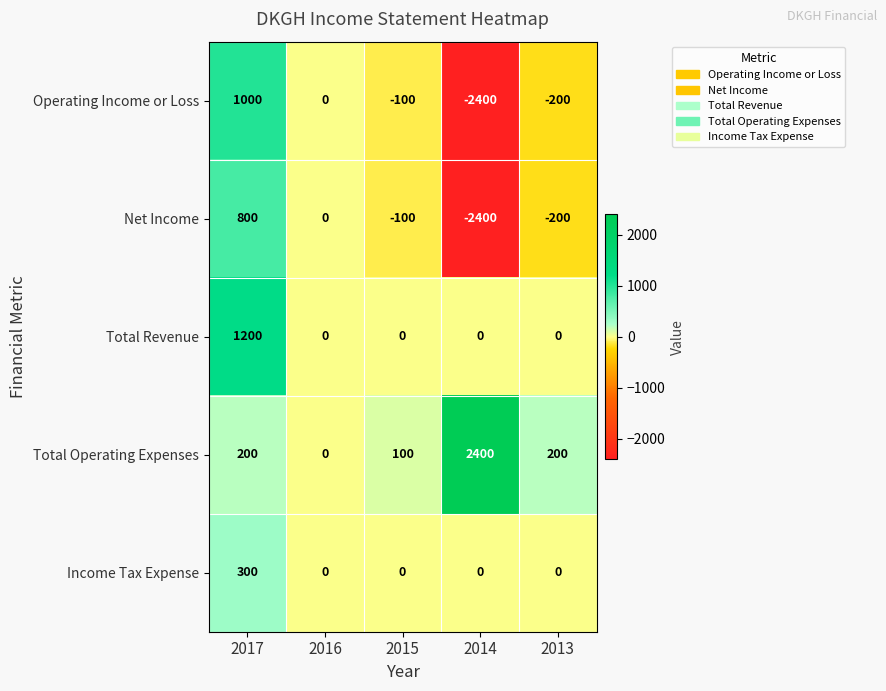

At which category is the sum across all series the highest?

2017